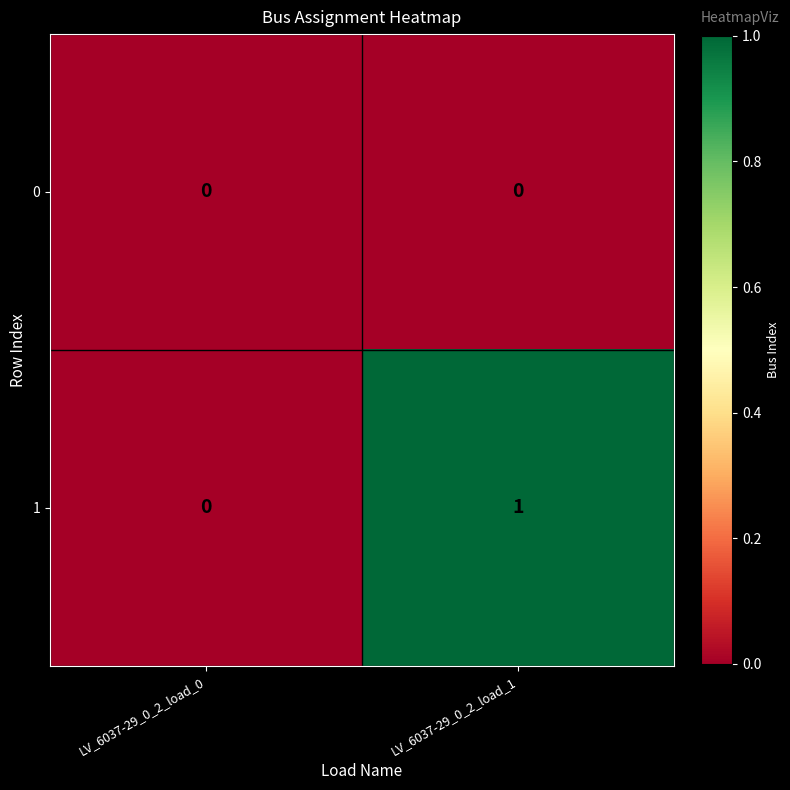

Rank the series by their maximum value, from highest to lowest.

1, 0